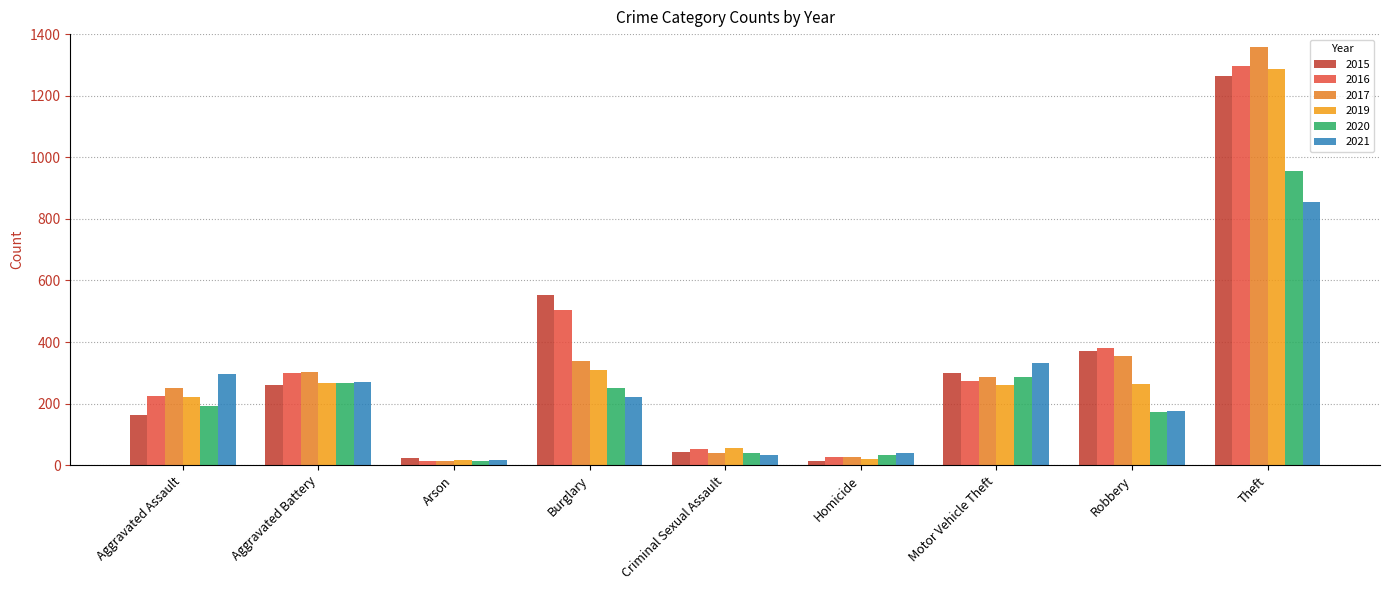

What is the value of the 2020 bar at the 1st from the left?

192